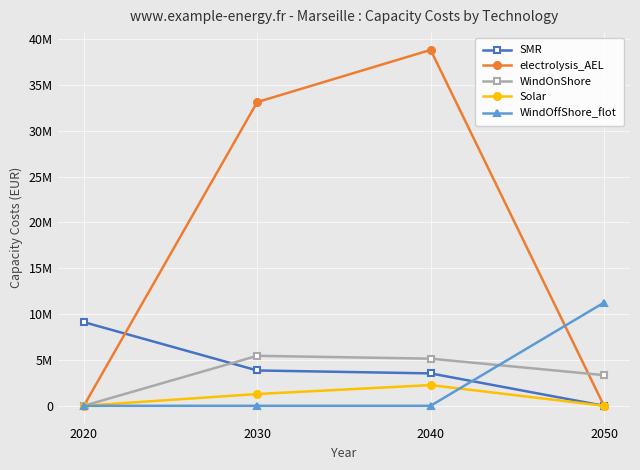

Does the chart have visible grid lines?

Yes